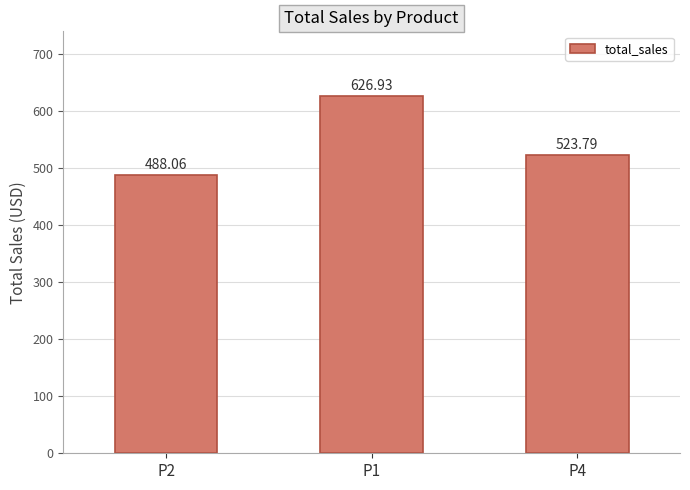

Rank the categories by value from lowest to highest.

P2, P4, P1